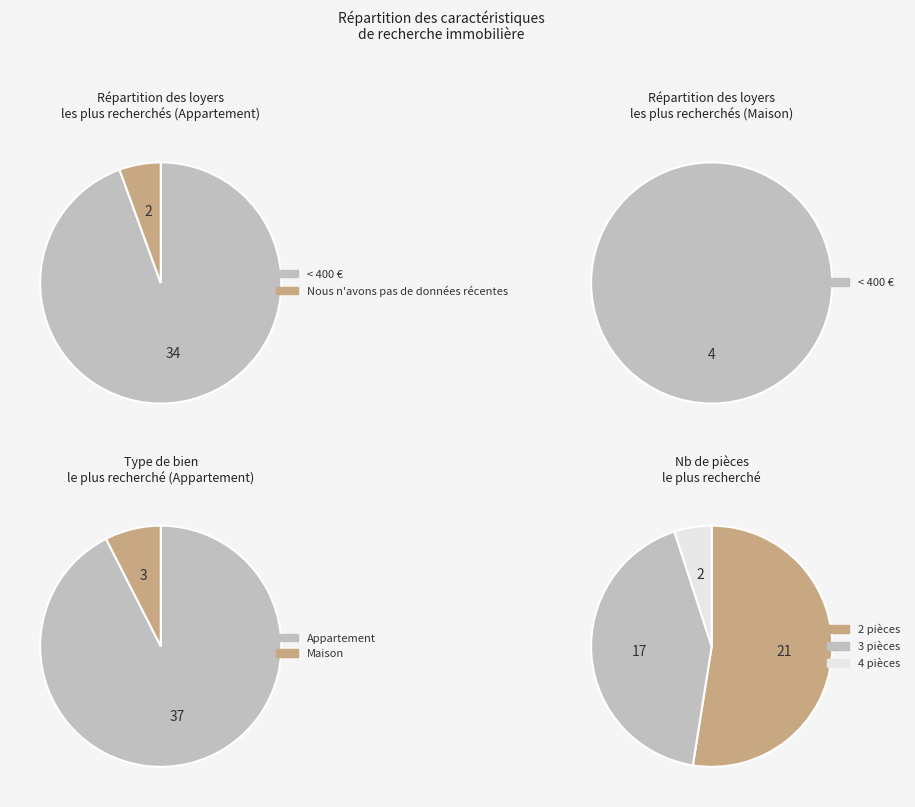

Does Nous n'avons pas de données récentes represent more than half of the total?

No